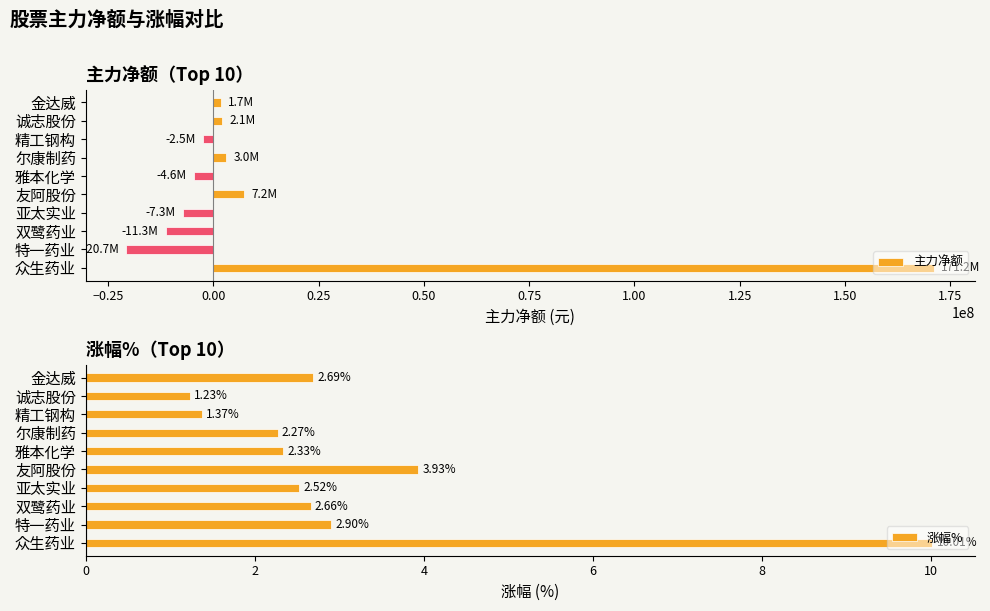

What is the value of the 涨幅% bar at the 6th from the left?

2.3